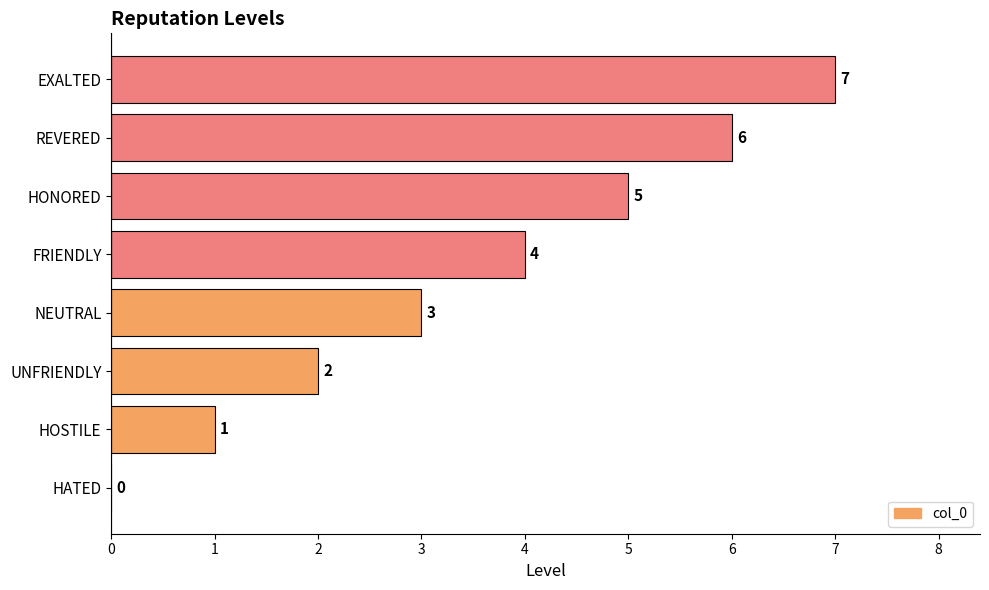

Are the bars horizontal?

Yes